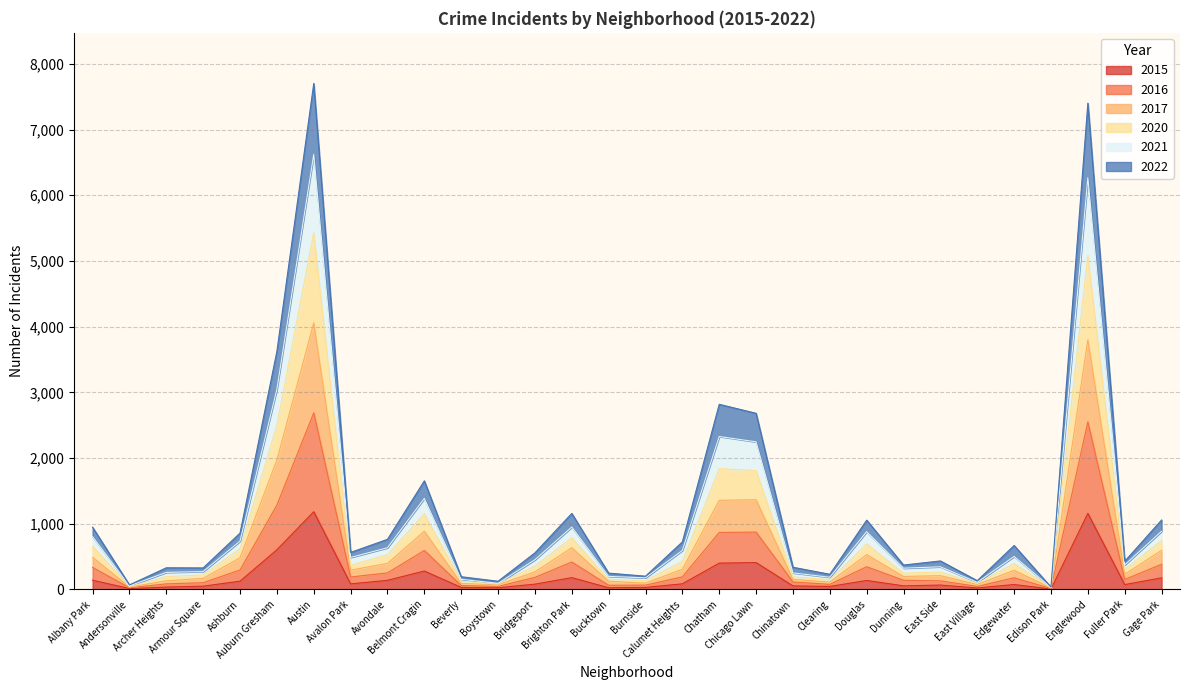

How many distinct data groups are displayed?

6